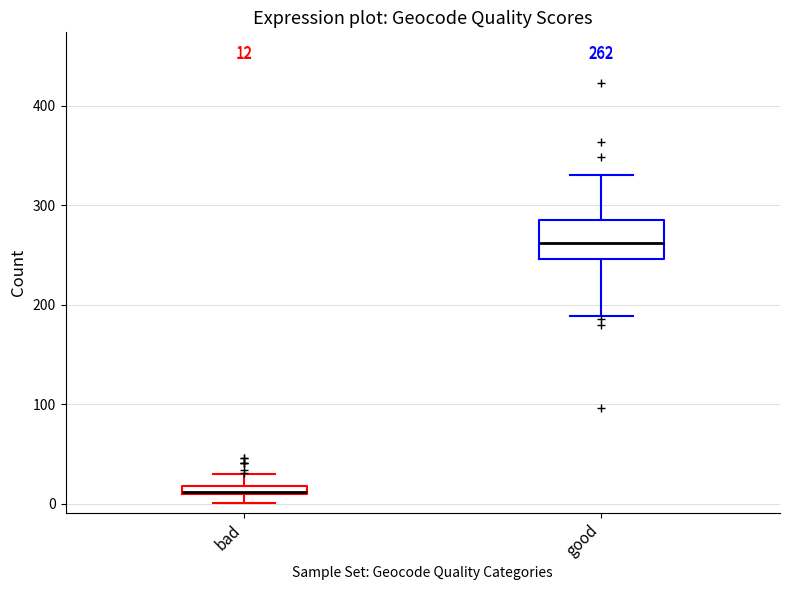

Which box has the highest median line?

good